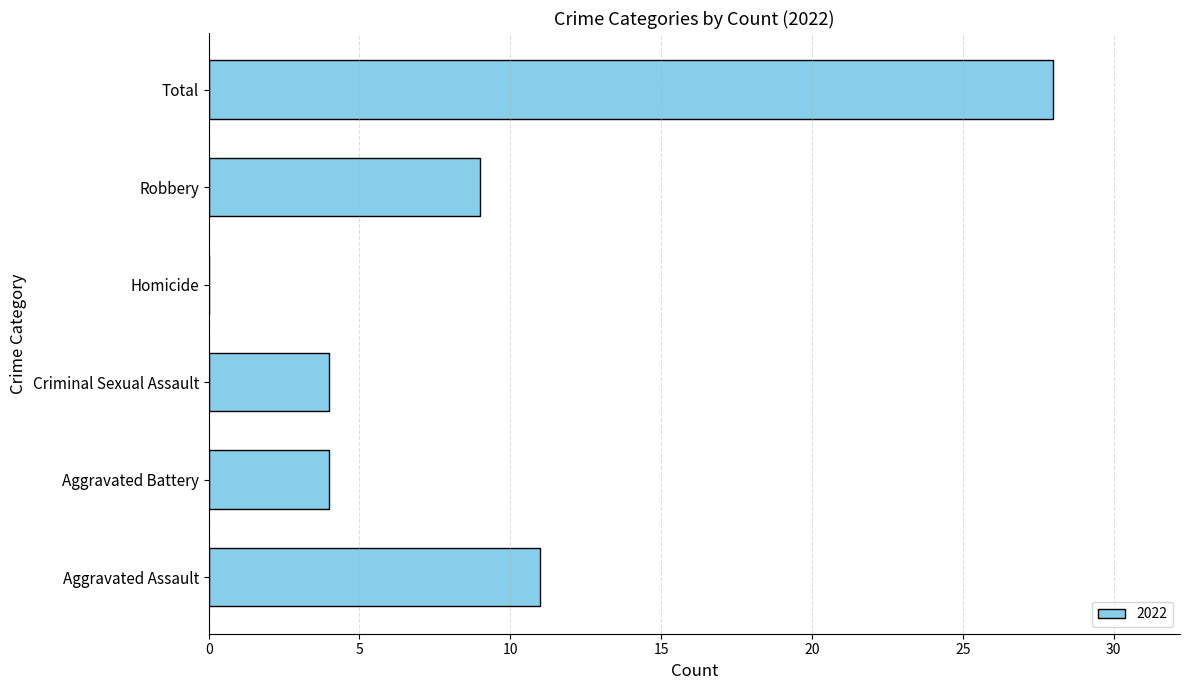

What value does the data have at Robbery?

9